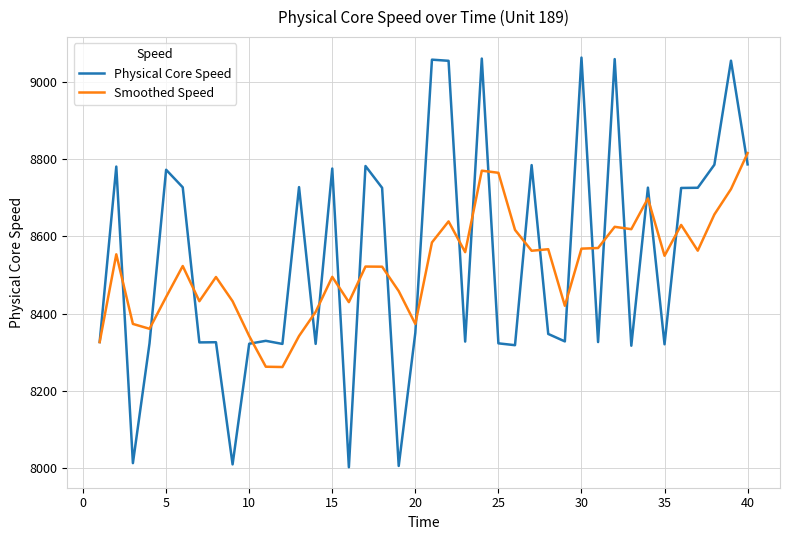

How many lines are shown in the chart?

2